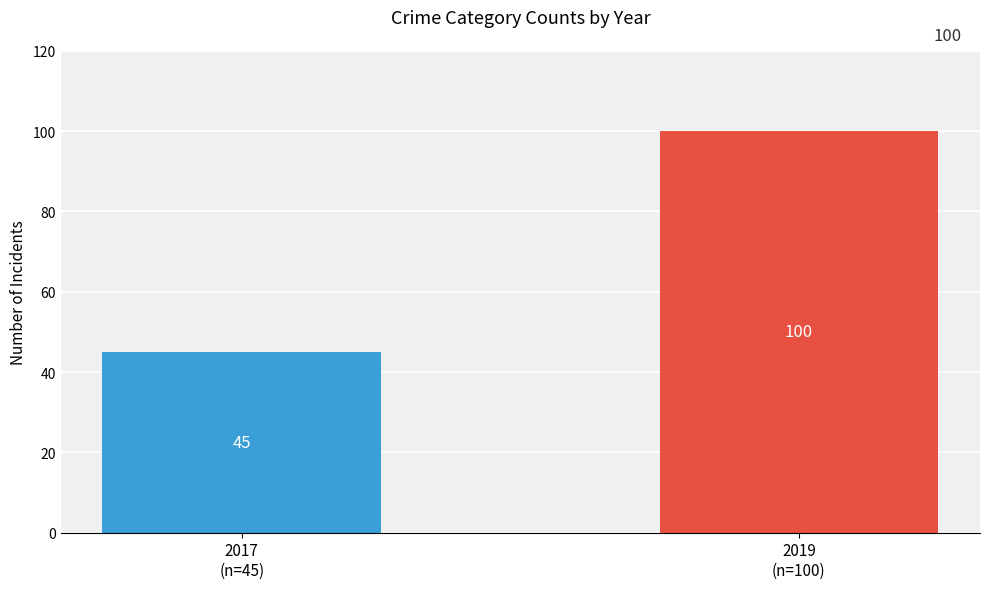

What is the difference between the maximum and minimum values?

55